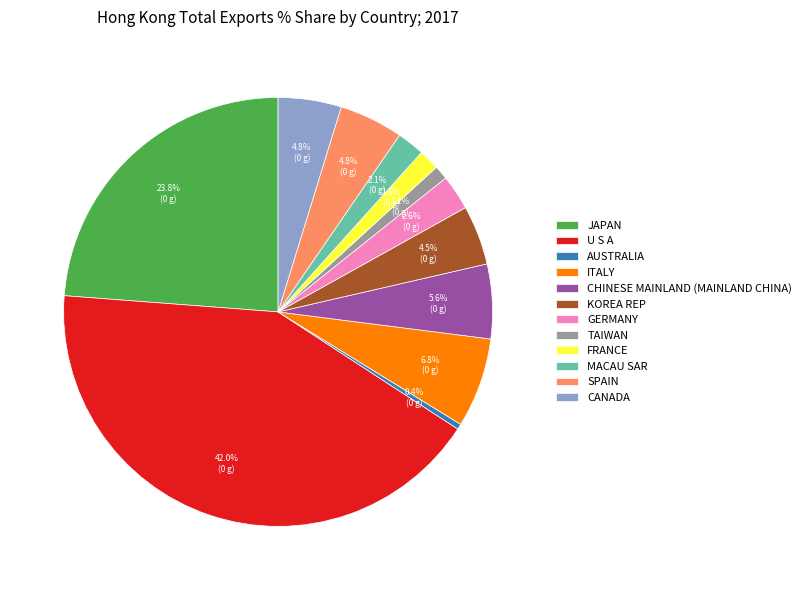

What percentage is NOT represented by FRANCE?

98.4%